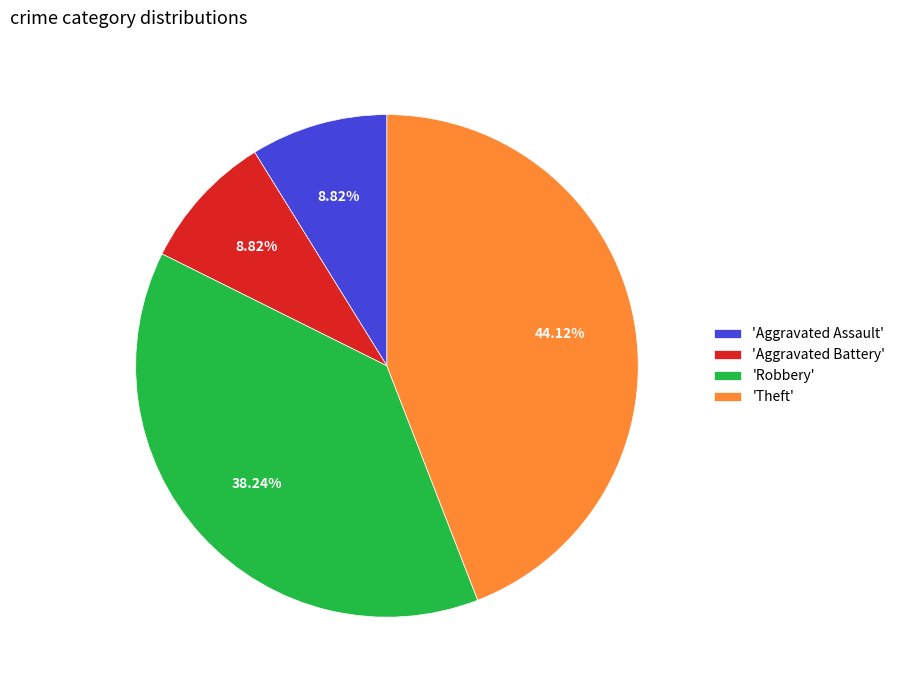

Count the number of slices in the pie.

4